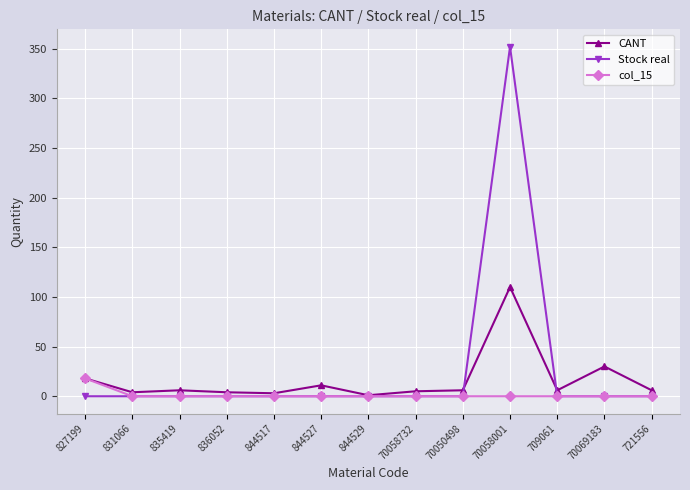

Which series has the widest spread of values?

Stock real